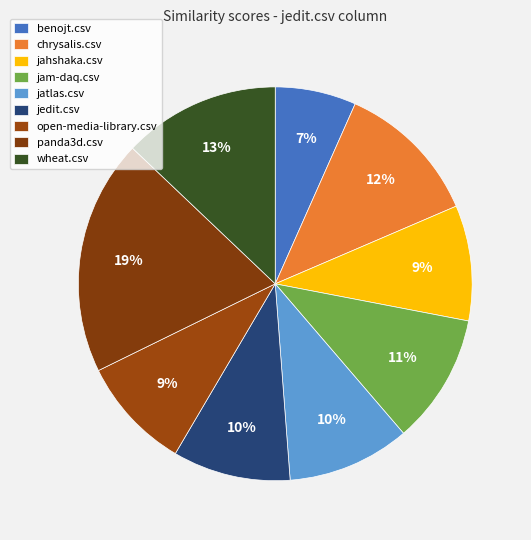

How many segments does this pie chart have?

9